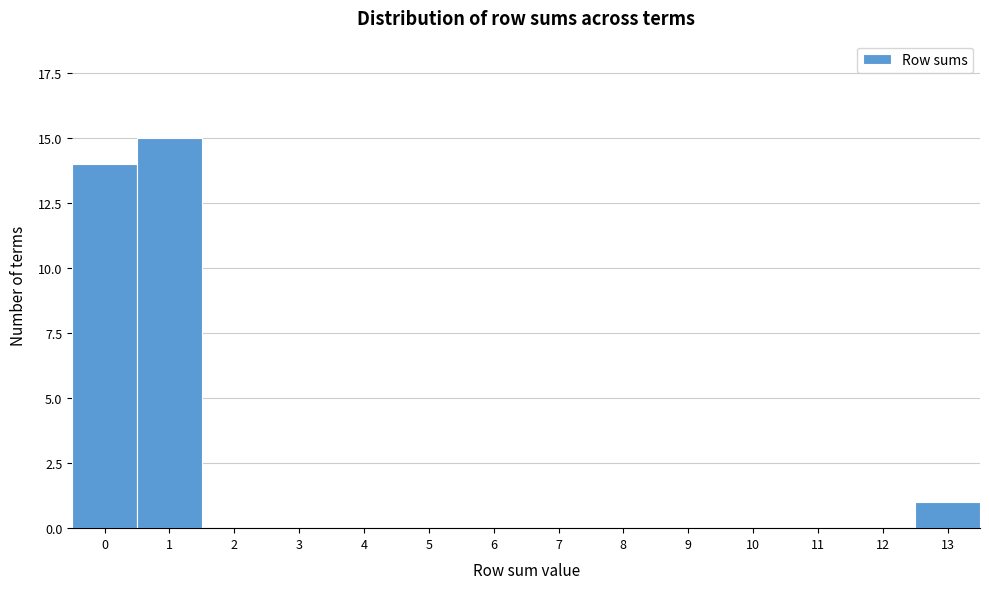

Reading left to right, list all the values displayed in this chart.

0=14	1=15	2=0	3=0	4=0	5=0	6=0	7=0	8=0	9=0	10=0	11=0	12=0	13=1